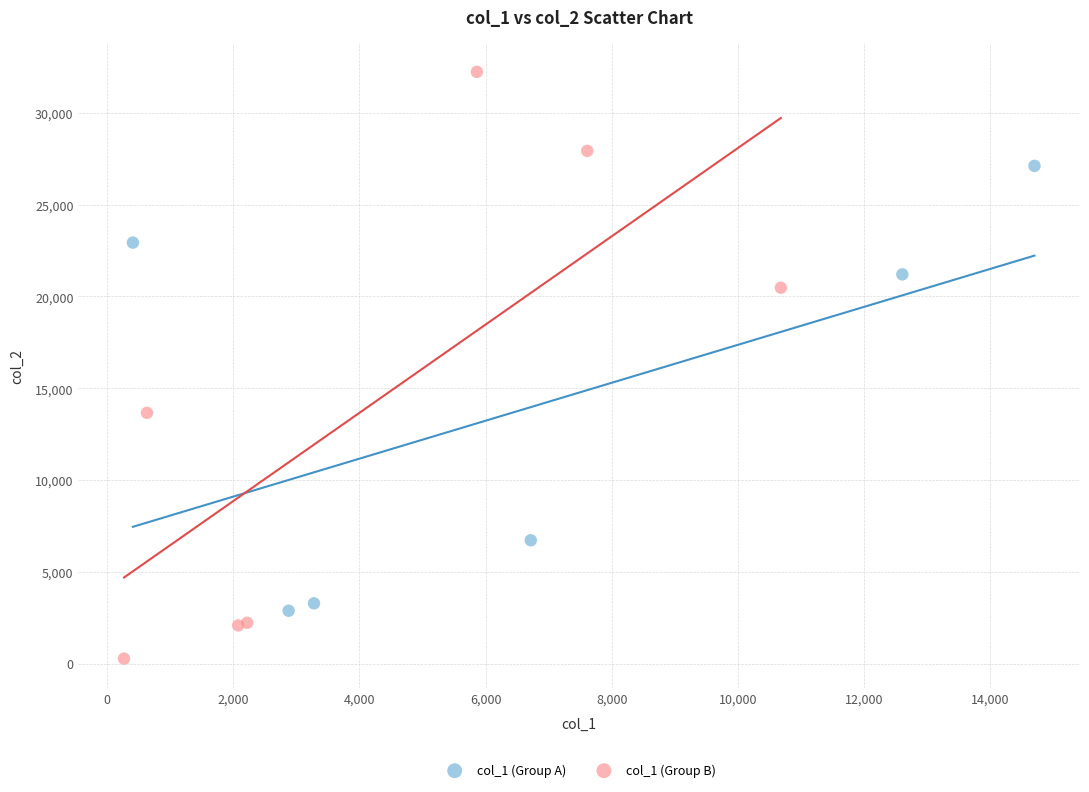

Which series has the widest spread of Y values?

col_1 (Group B)